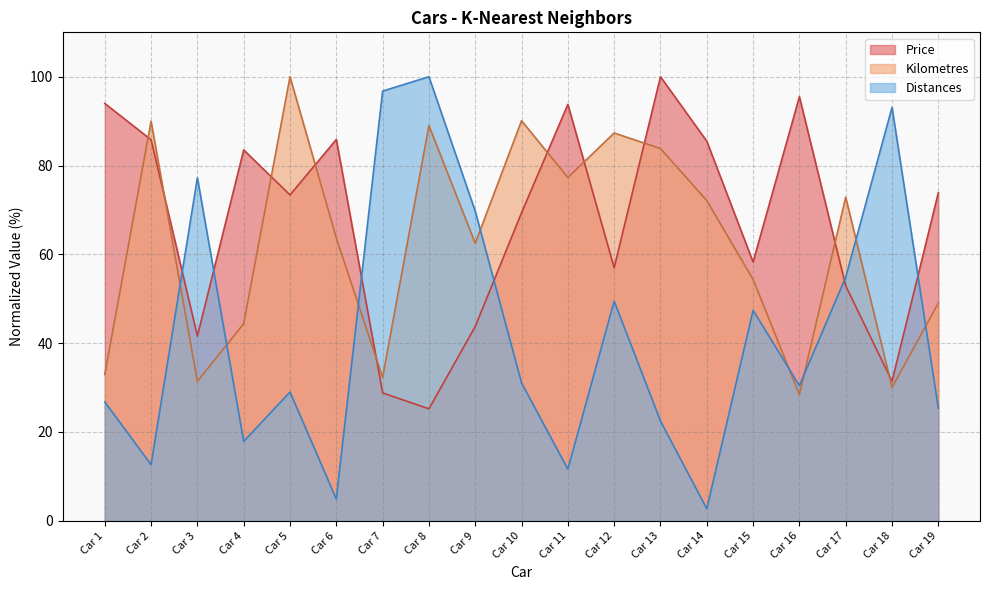

What is the difference between the maximum and minimum values in the Distances series?

97.3